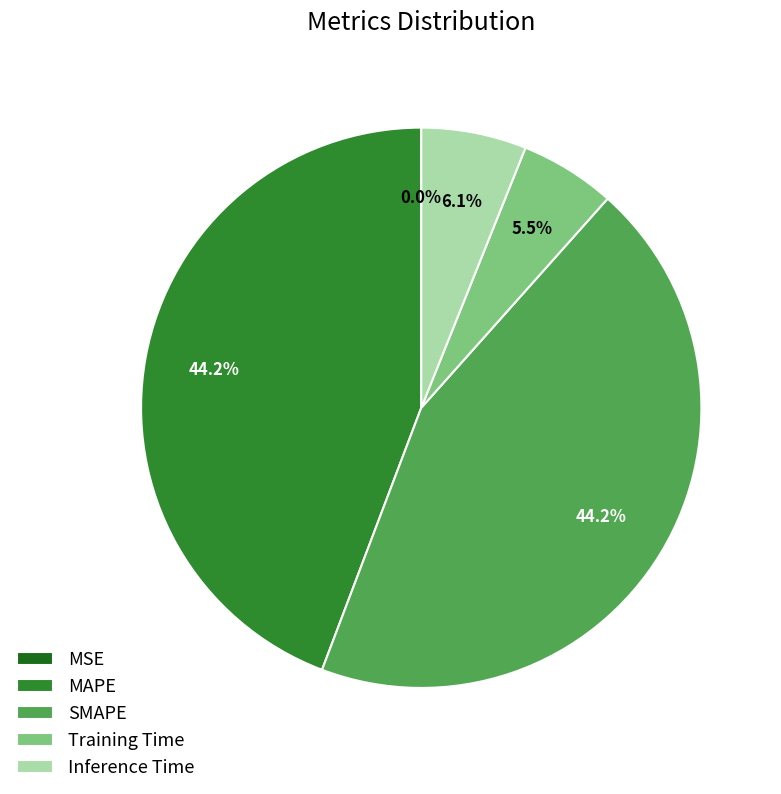

Which has a higher value, MAPE or Inference Time?

MAPE